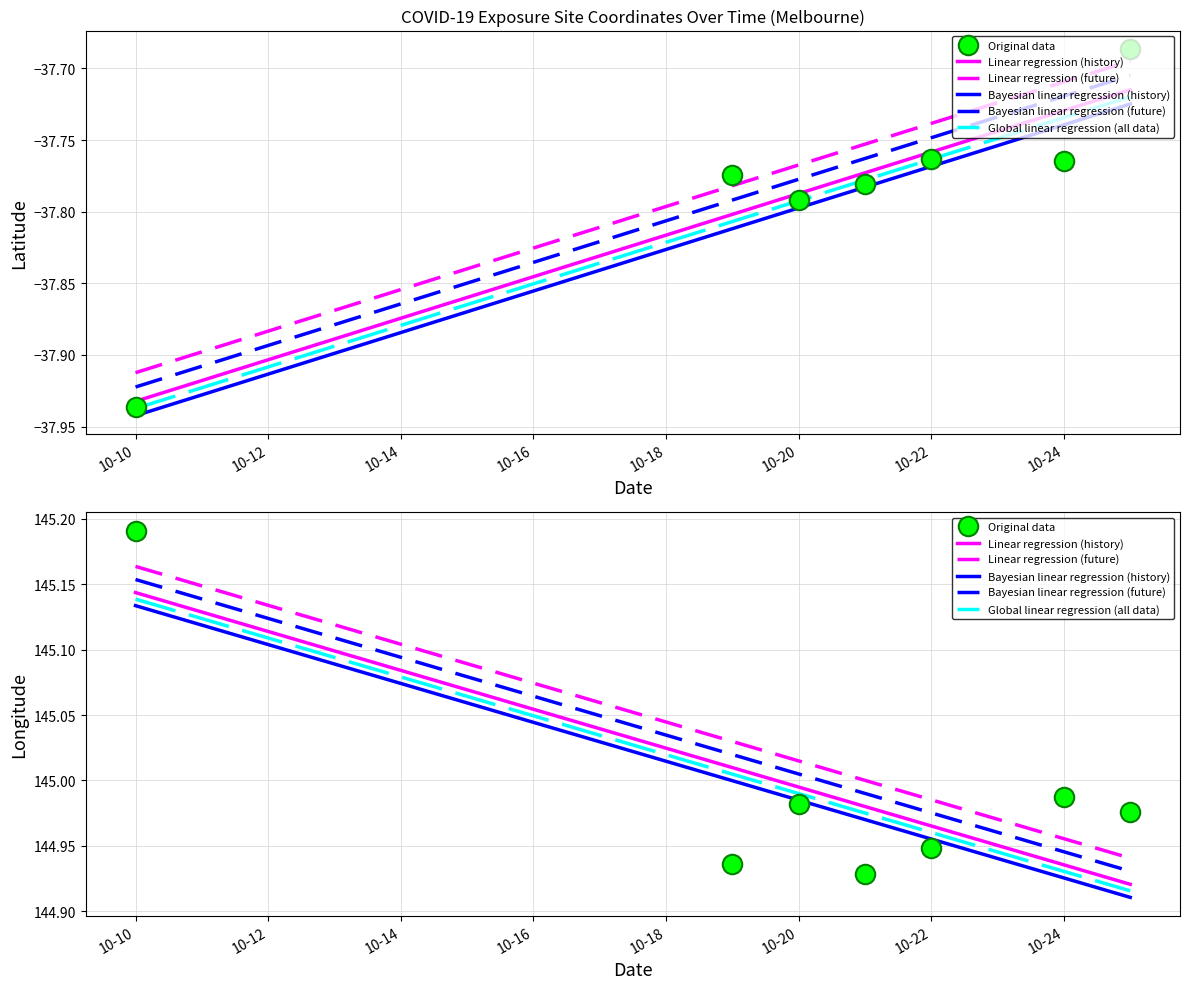

Is it true that Longitude equals 144.9 at 2020-10-22?

True